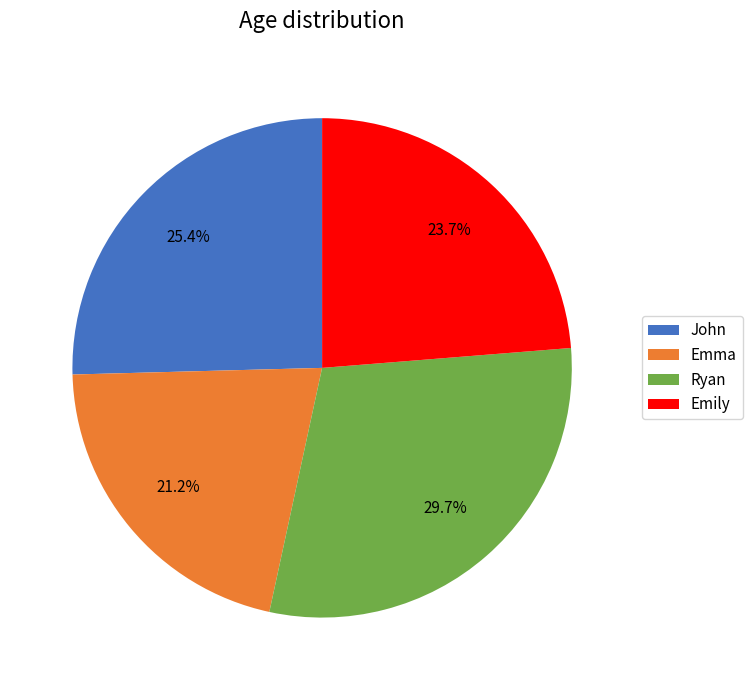

True or false: Emma accounts for 21% of the total.

True